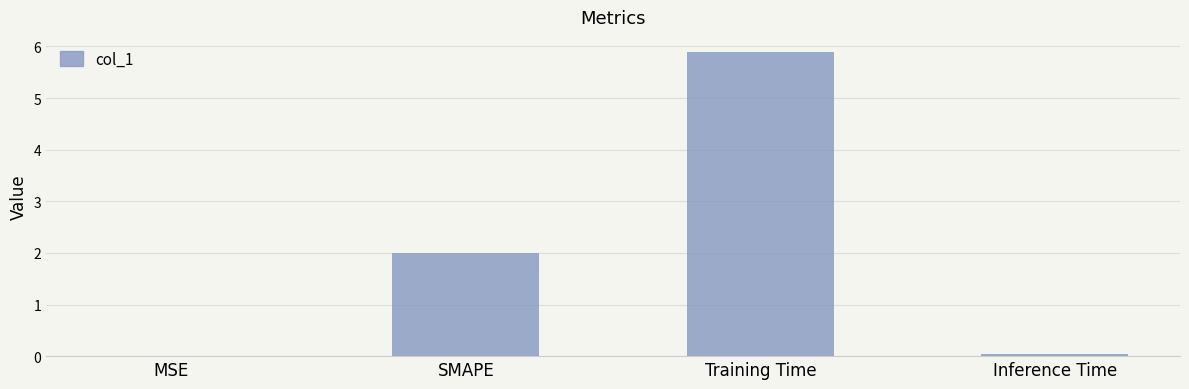

Which label corresponds to the largest value in the chart?

Training Time